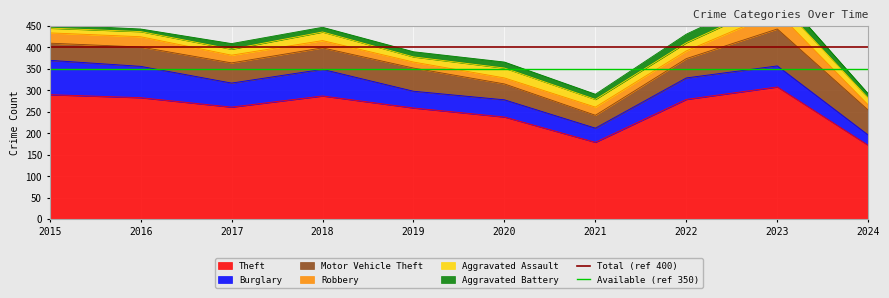

The Theft series shows 308 at 2023. True or false?

True